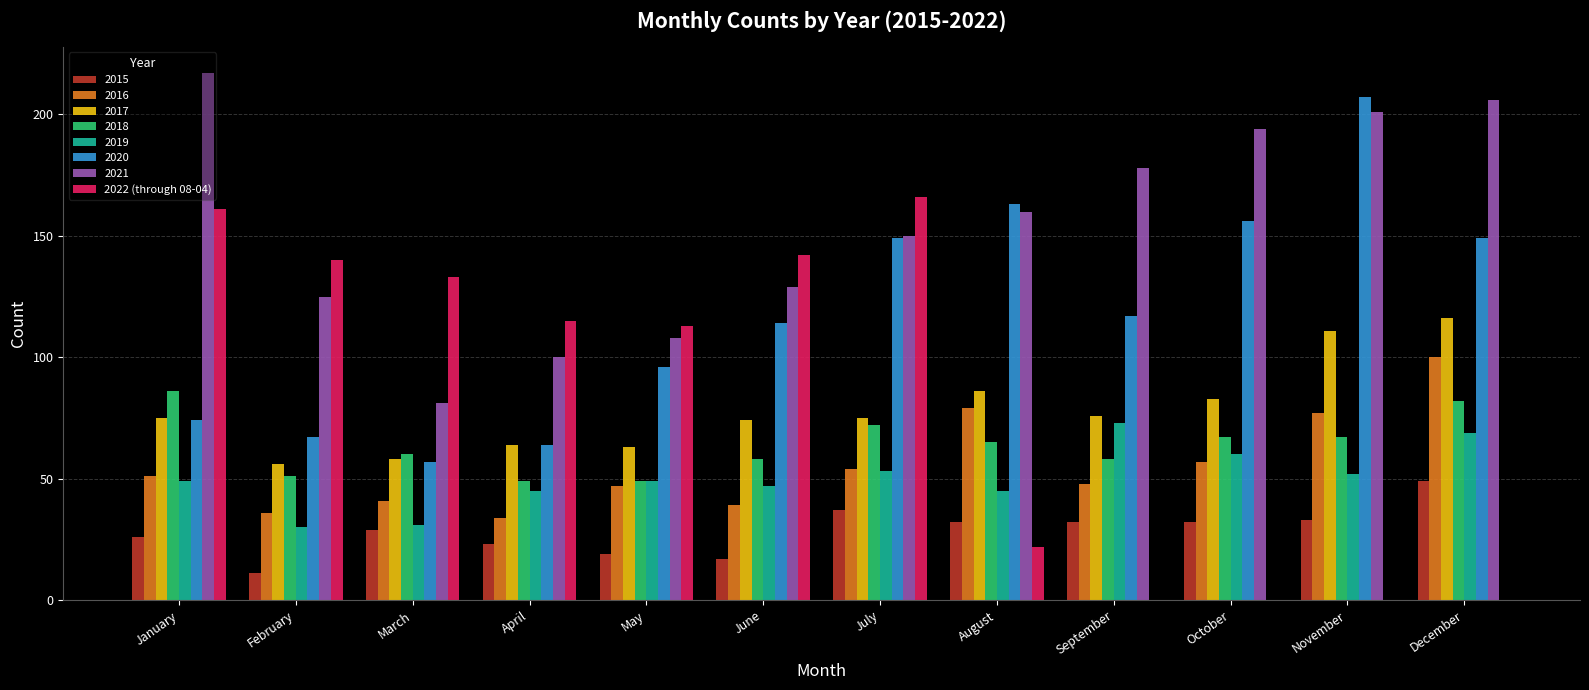

What is the maximum value shown in the chart?

217